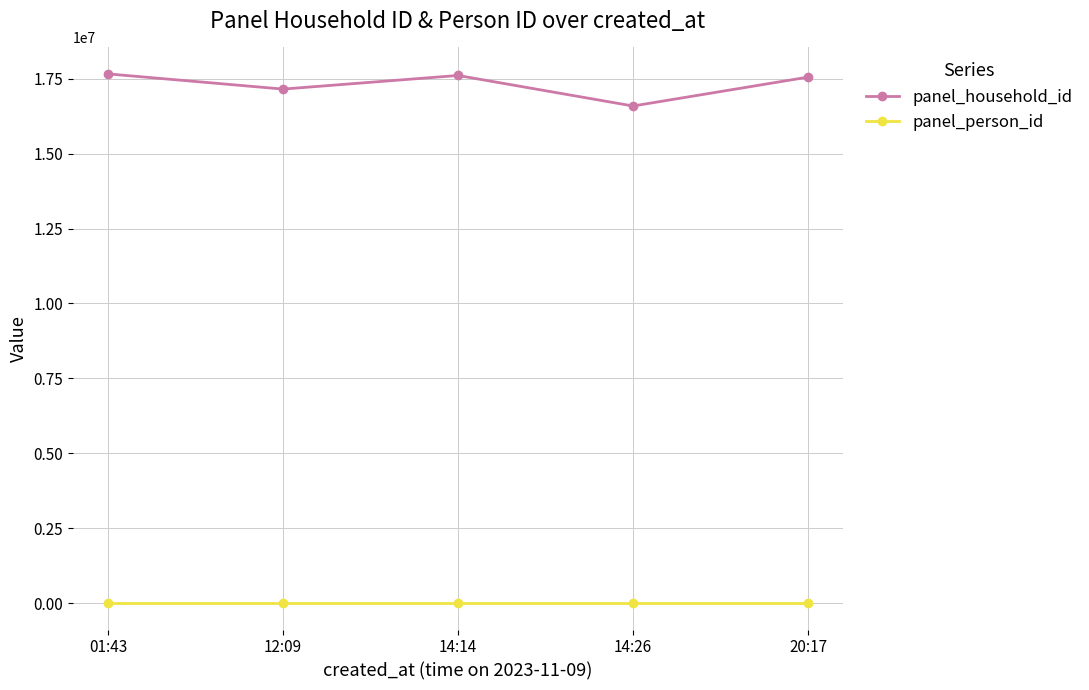

Rank the series by their maximum value, from highest to lowest.

panel_household_id, panel_person_id